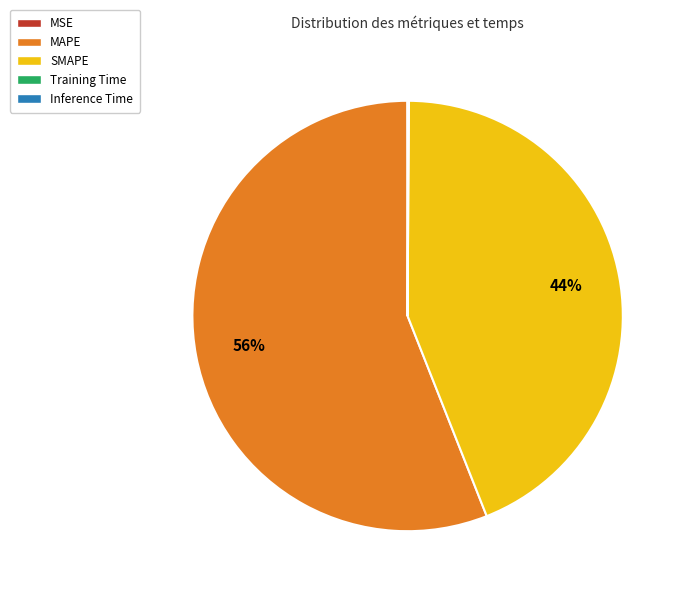

Which slice represents more than half of the pie?

MAPE